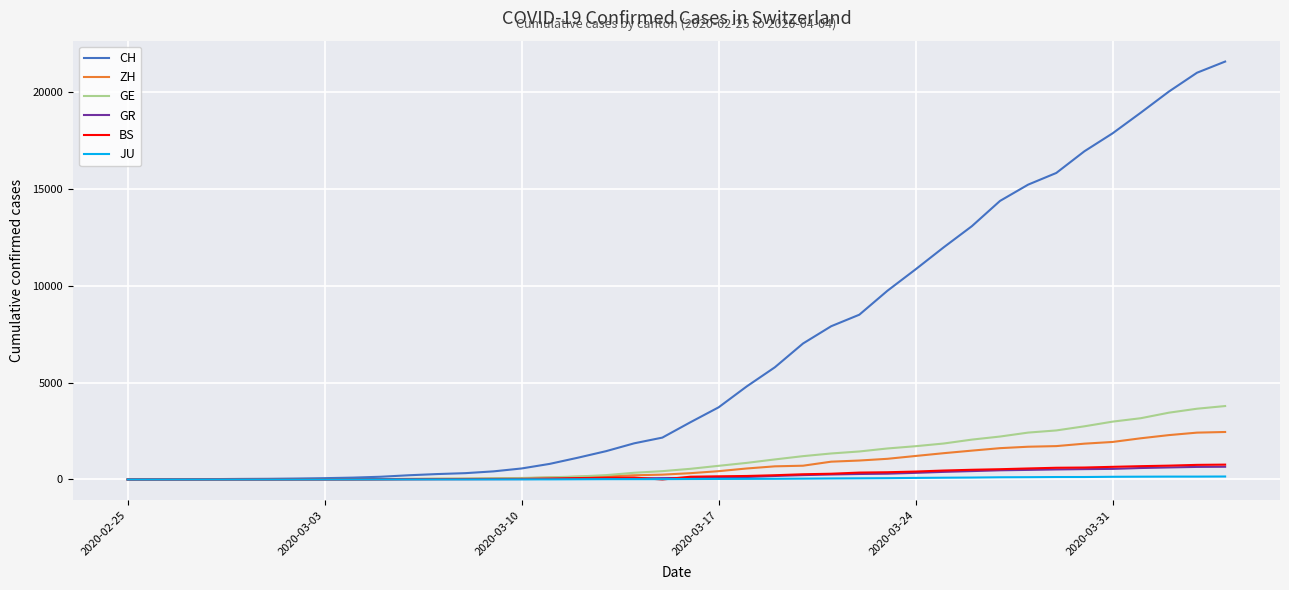

Which series has the largest total across all categories?

CH